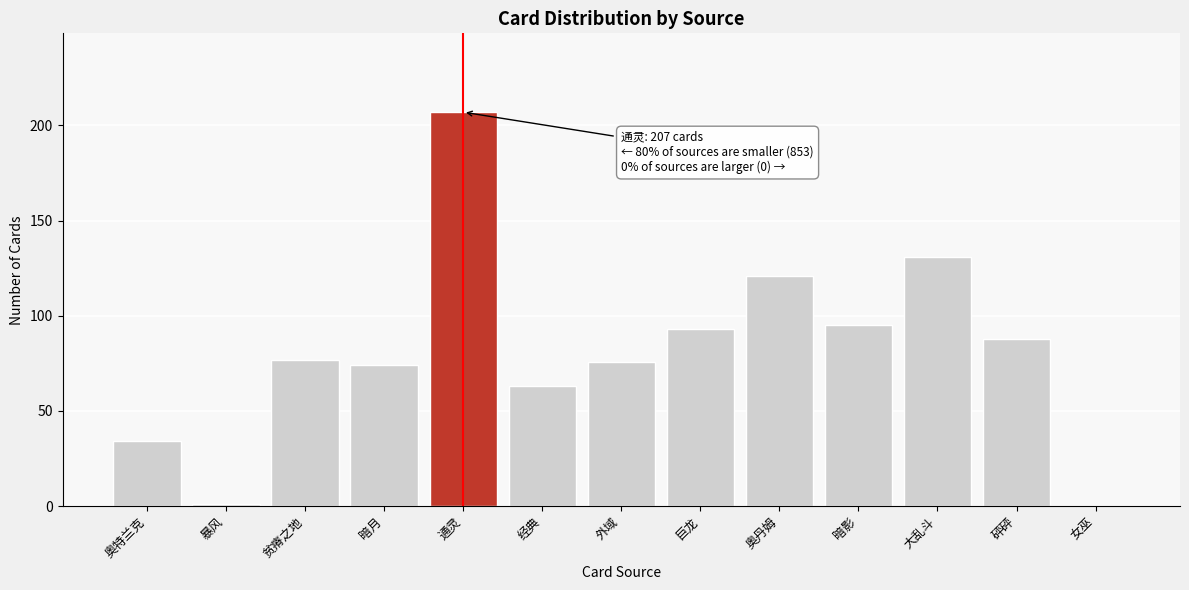

Reading right to left, extract all data points from this chart.

女巫=0	砰砰=88	大乱斗=131	暗影=95	奥丹姆=121	巨龙=93	外域=76	经典=63	通灵=207	暗月=74	贫瘠之地=77	暴风=1	奥特兰克=34